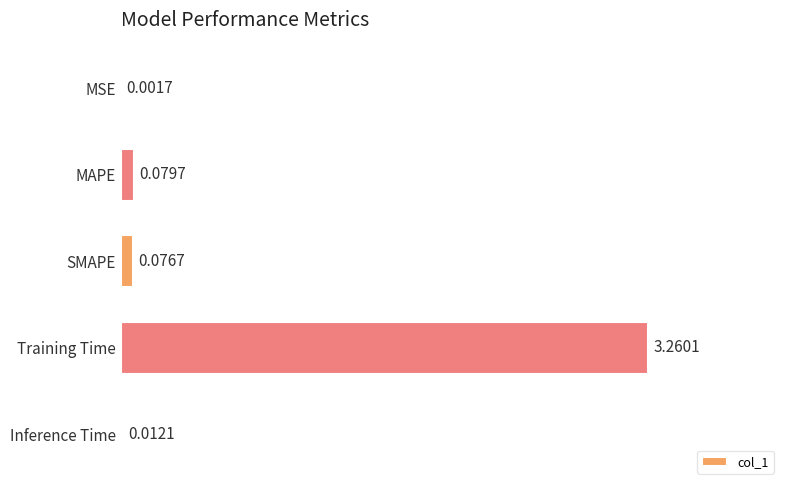

What is the change in value from MAPE to Training Time?

+3.2